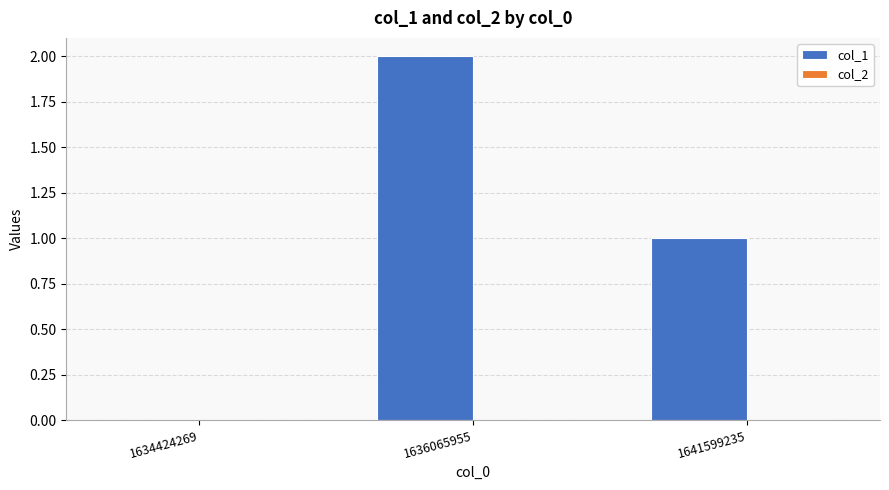

How many categories are shown in the chart?

3